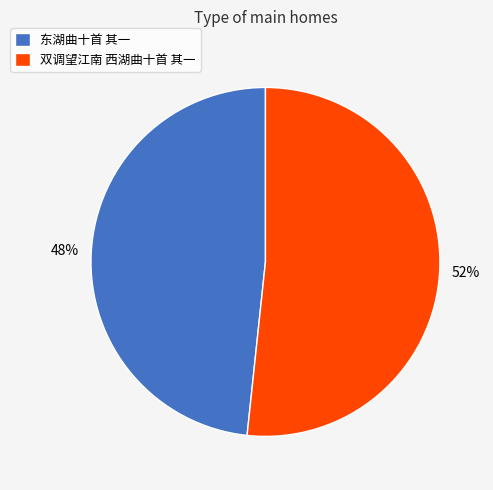

Which slice is the largest?

双调望江南 西湖曲十首 其一